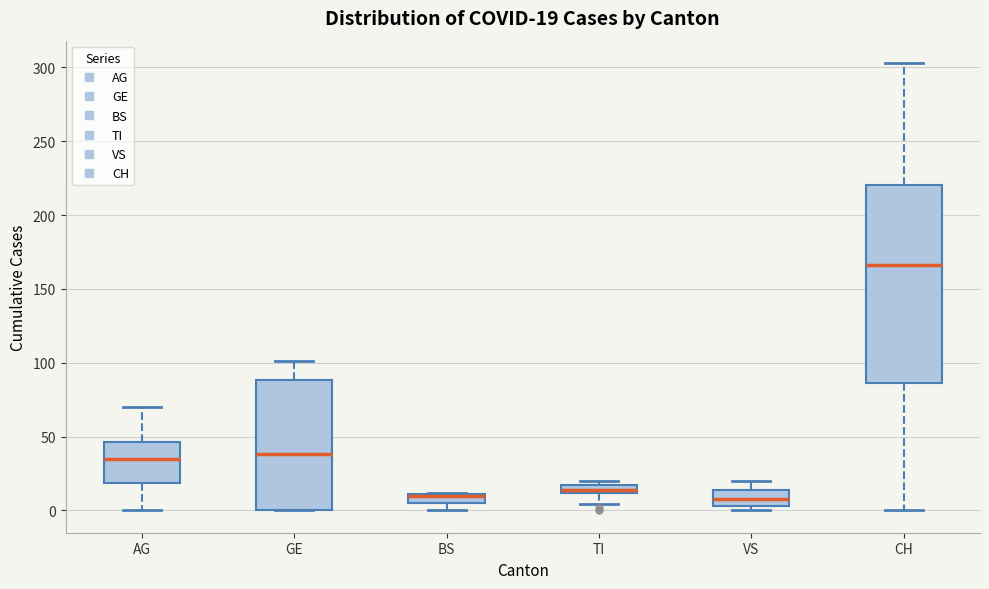

Comparing the boxes themselves (not the whiskers), which one is the tallest?

CH